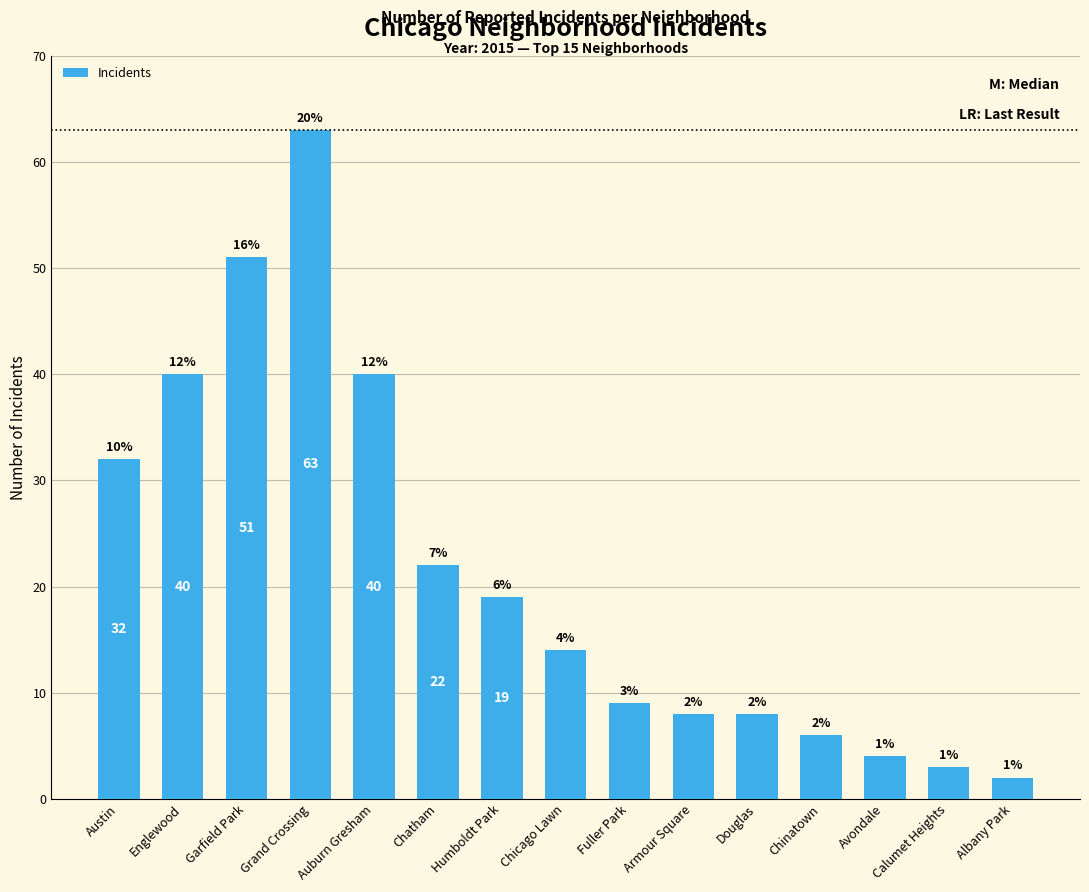

What is the average value?

21